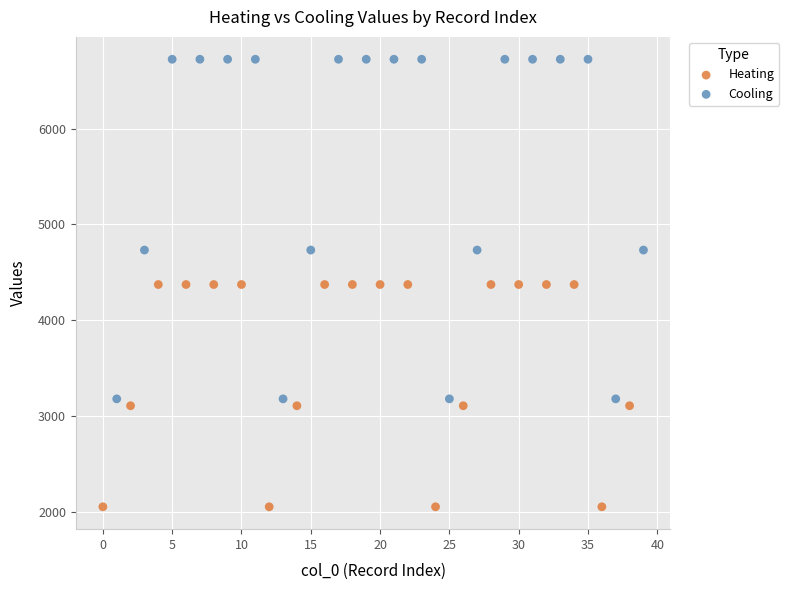

Which series has the widest spread of Y values?

Cooling